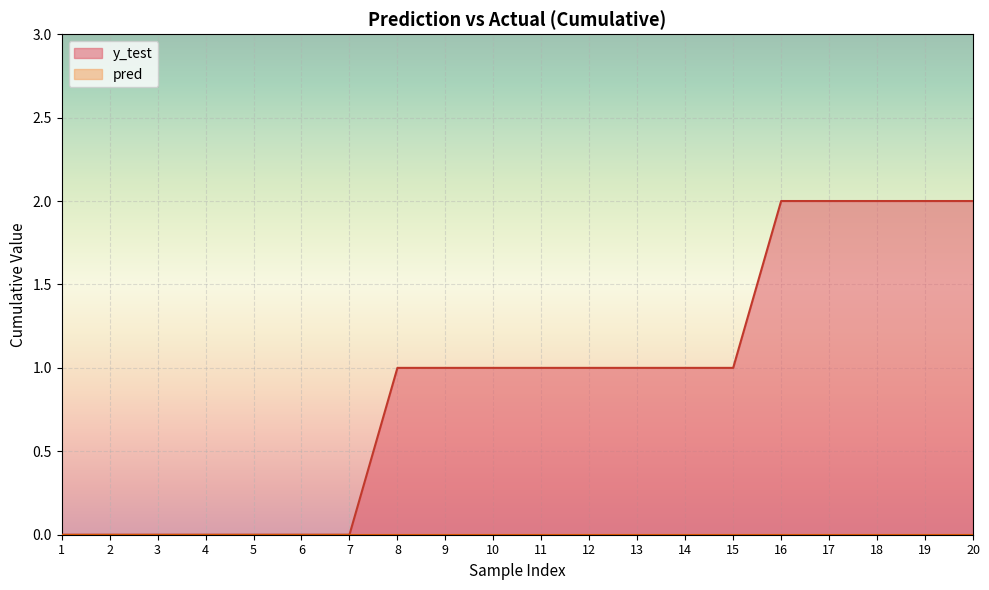

Between 10 and 9, which is larger?

10